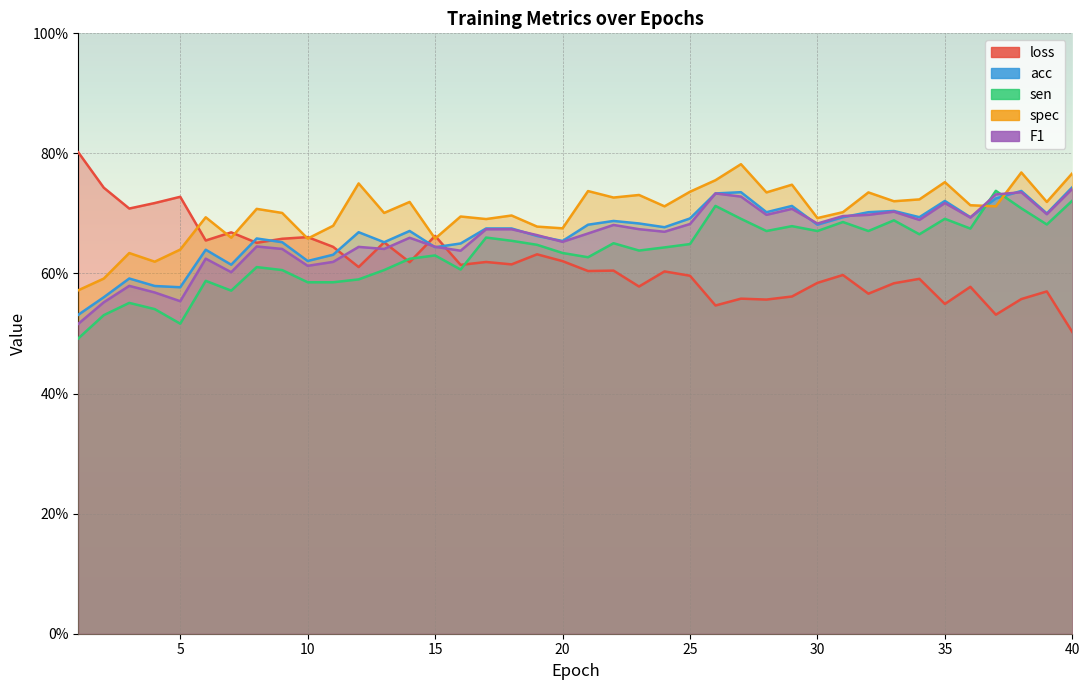

Between 28 and 19, which is larger?

19